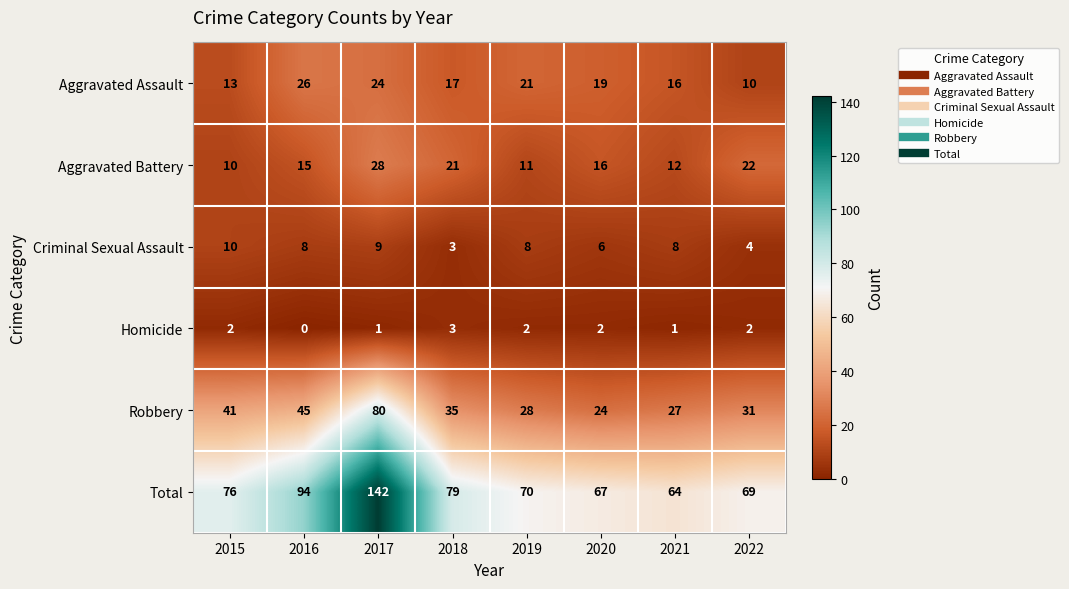

What is the difference between the highest and lowest values at 2015?

74